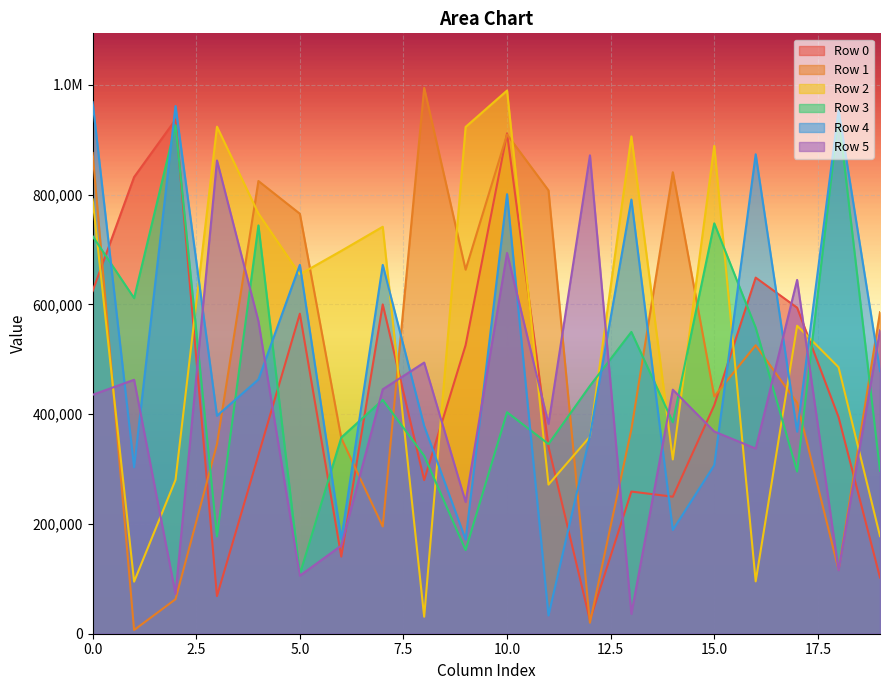

What value does the Row 4 series have at 9, to the nearest 50?

171550